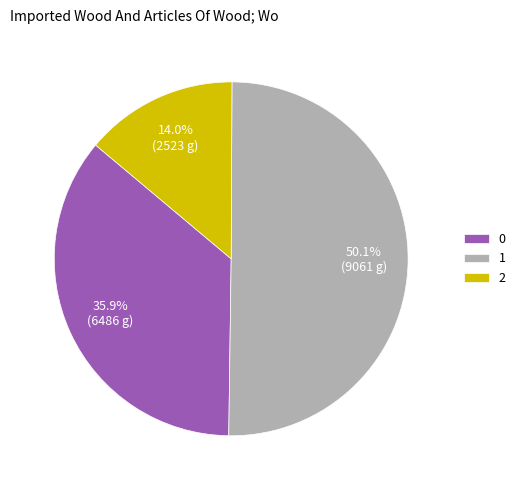

What is the majority slice?

1